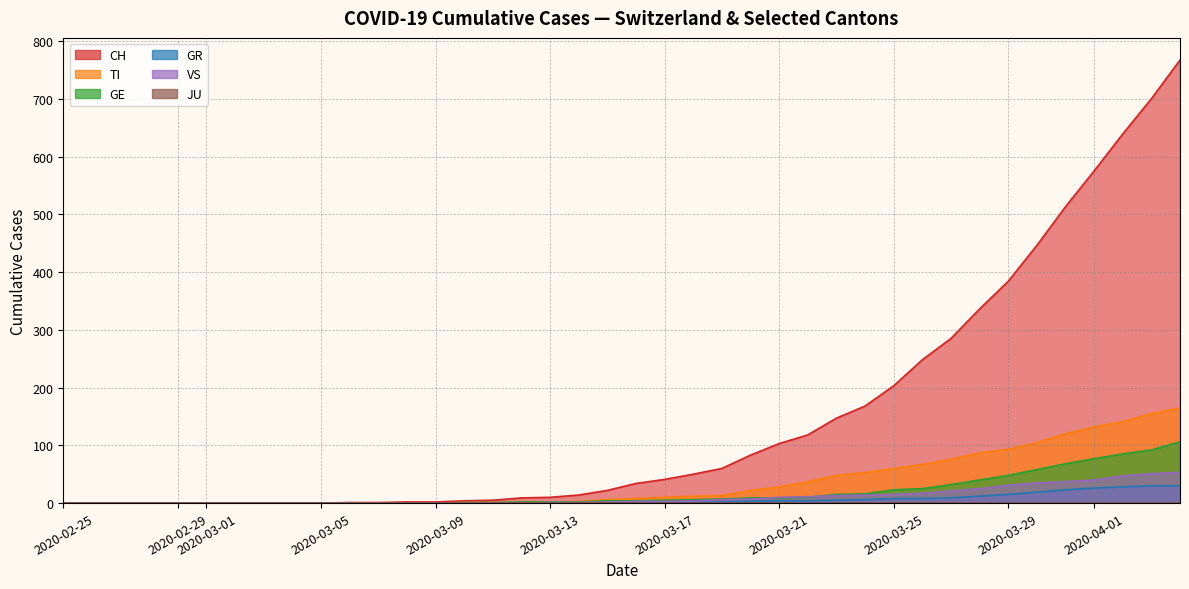

The TI series shows 19 at 2020-03-25. True or false?

False